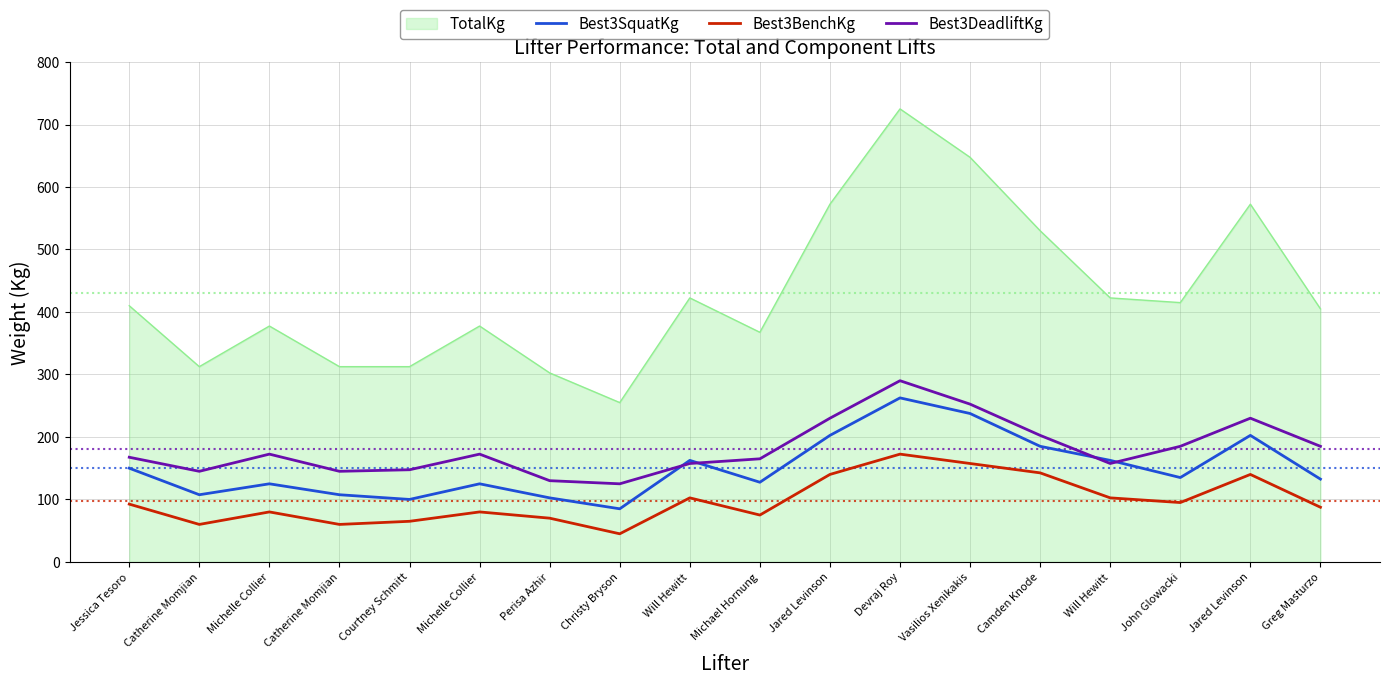

What is the sum of the Best3DeadliftKg values at Vasilios Xenikakis and Michael Hornung?

417.5